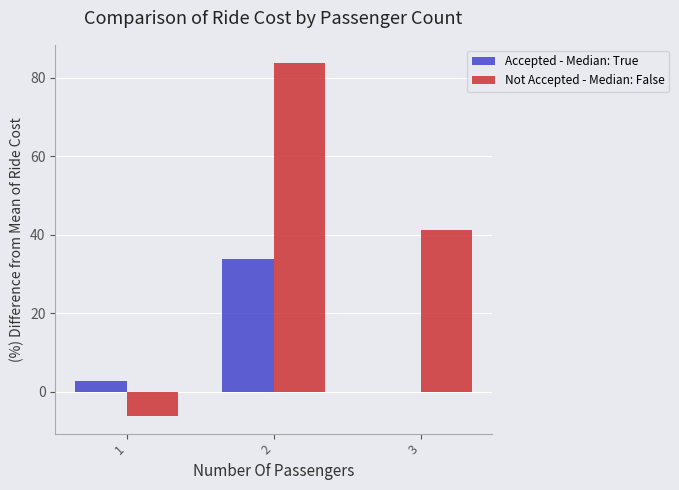

Read the Accepted - Median: True value at 2.

33.9